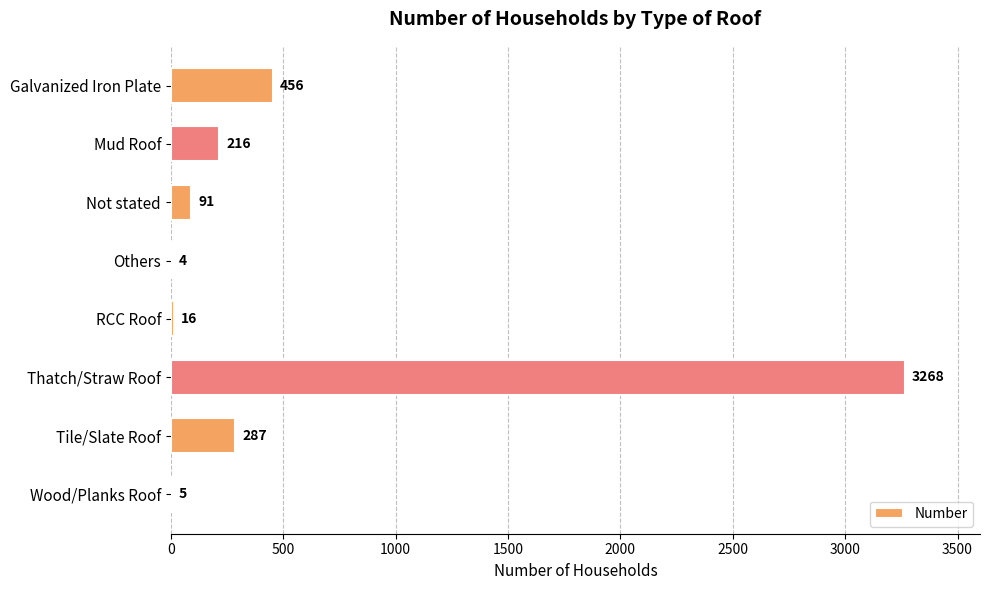

What is the sum of all values?

4343